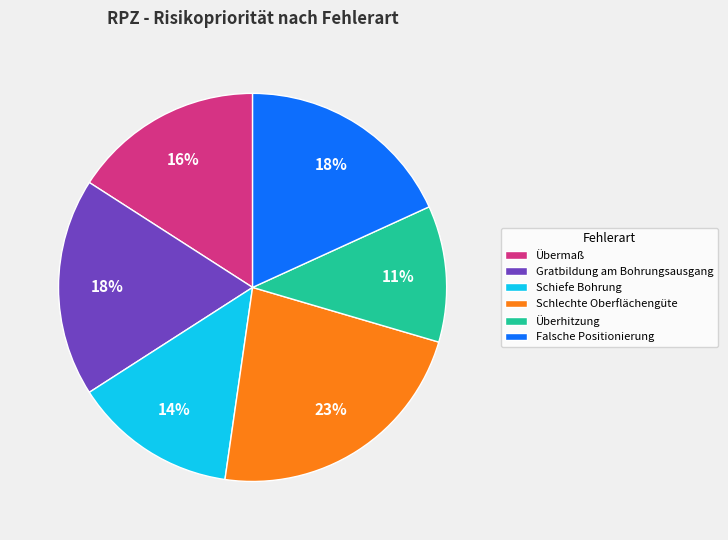

What percentage is the Überhitzung slice, to the nearest percent?

11%